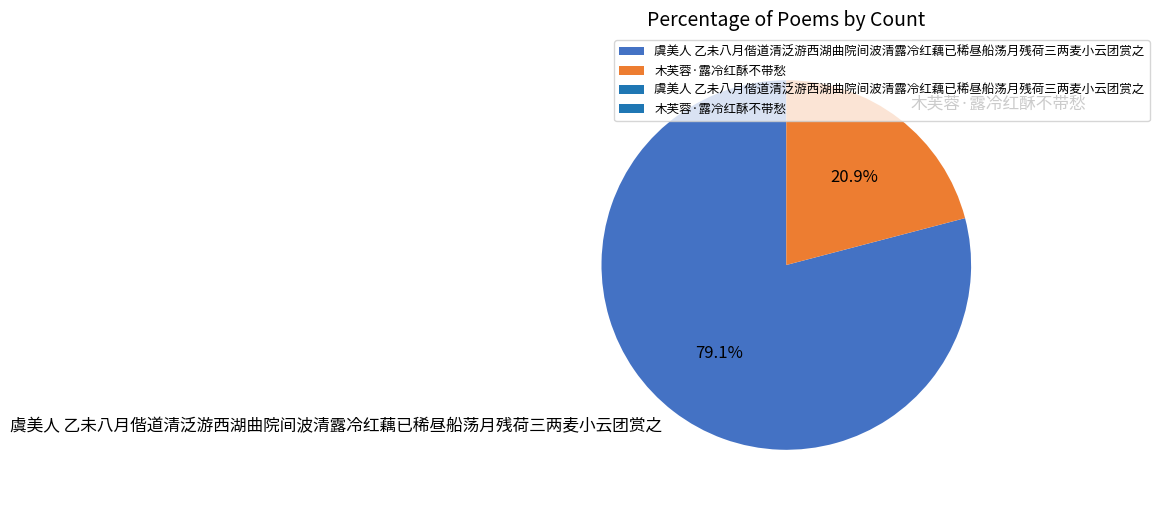

What is the ratio of the value at 木芙蓉·露冷红酥不带愁 to the value at 虞美人 乙未八月偕道清泛游西湖曲院间波清露冷红藕已稀昼船荡月残荷三两麦小云团赏之?

0.3